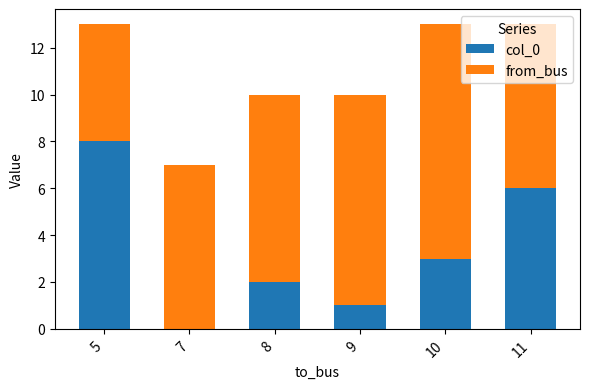

Is it true that col_0 equals -5 at 7?

False